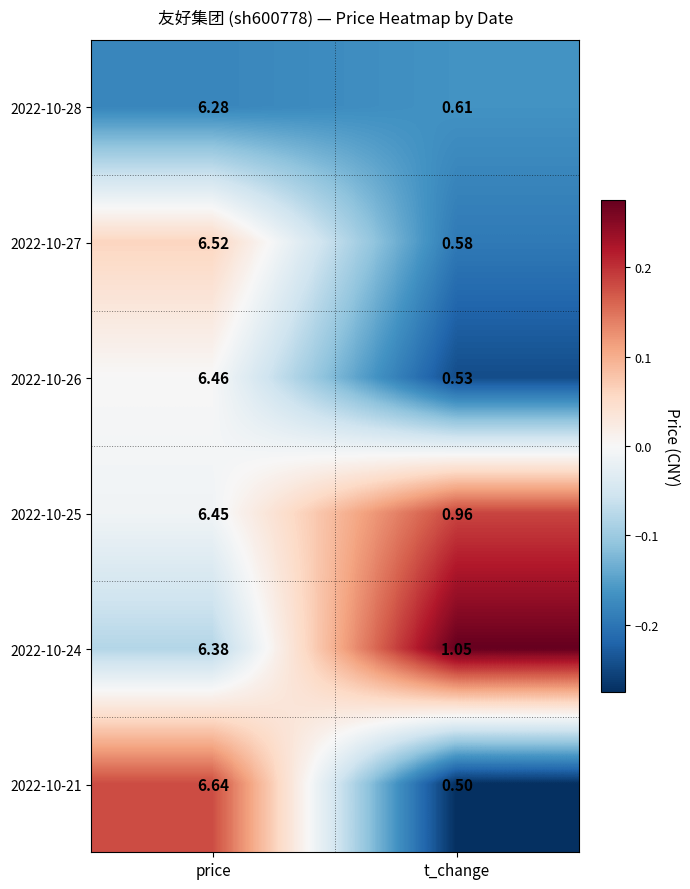

Rank the series by their maximum value, from highest to lowest.

2022-10-21, 2022-10-27, 2022-10-26, 2022-10-25, 2022-10-24, 2022-10-28